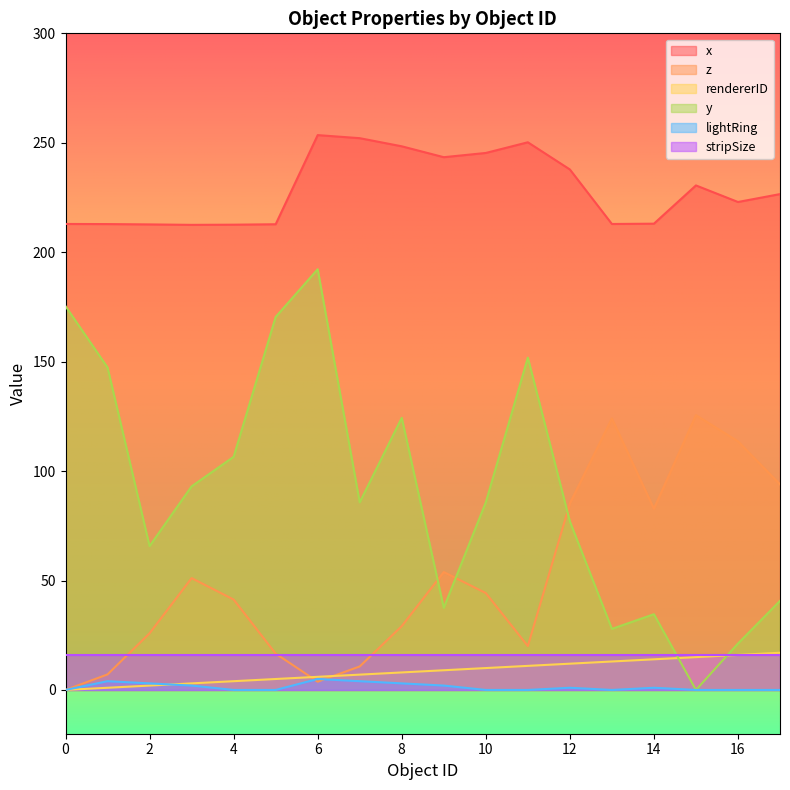

True or false: y and x intersect in this chart.

False